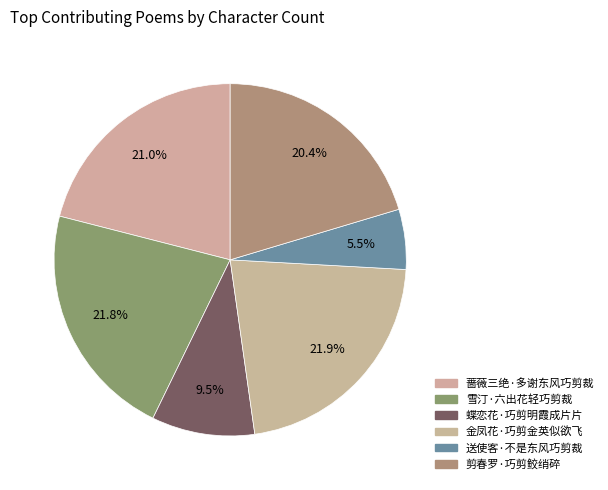

What percentage is the 蔷薇三绝·多谢东风巧剪裁 slice, to the nearest percent?

21%